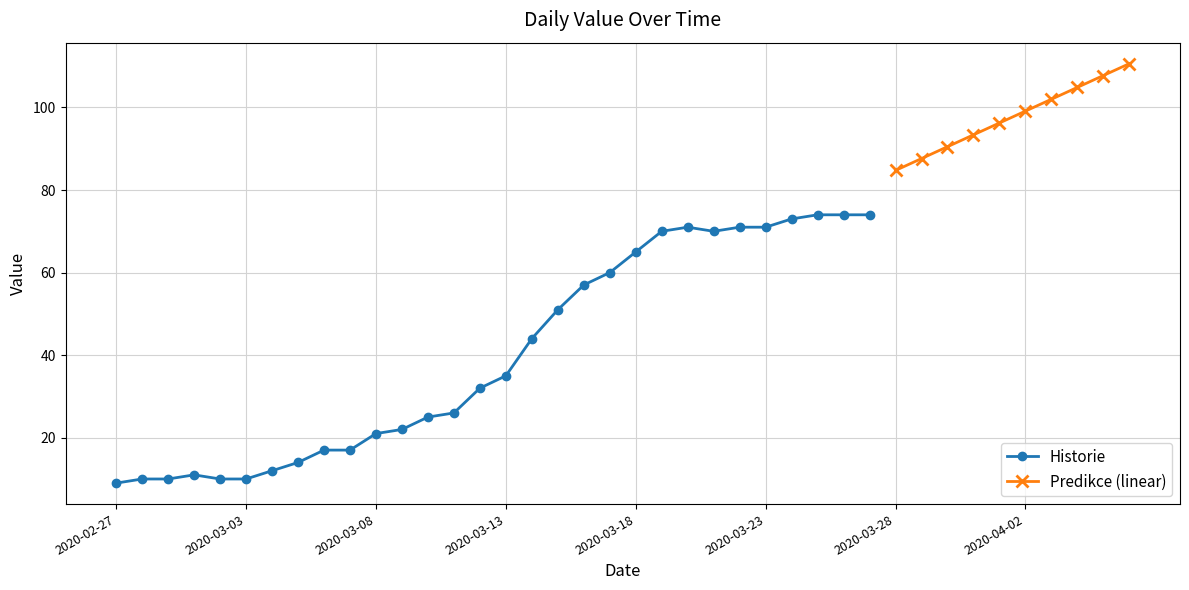

The Historie series shows 5 at 2020-03-03. True or false?

False